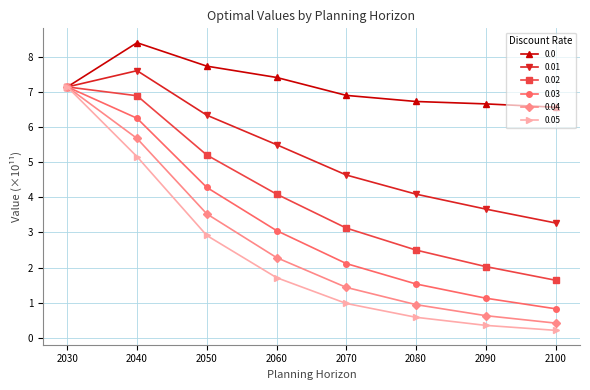

At which label does 0.03 reach its minimum?

2100